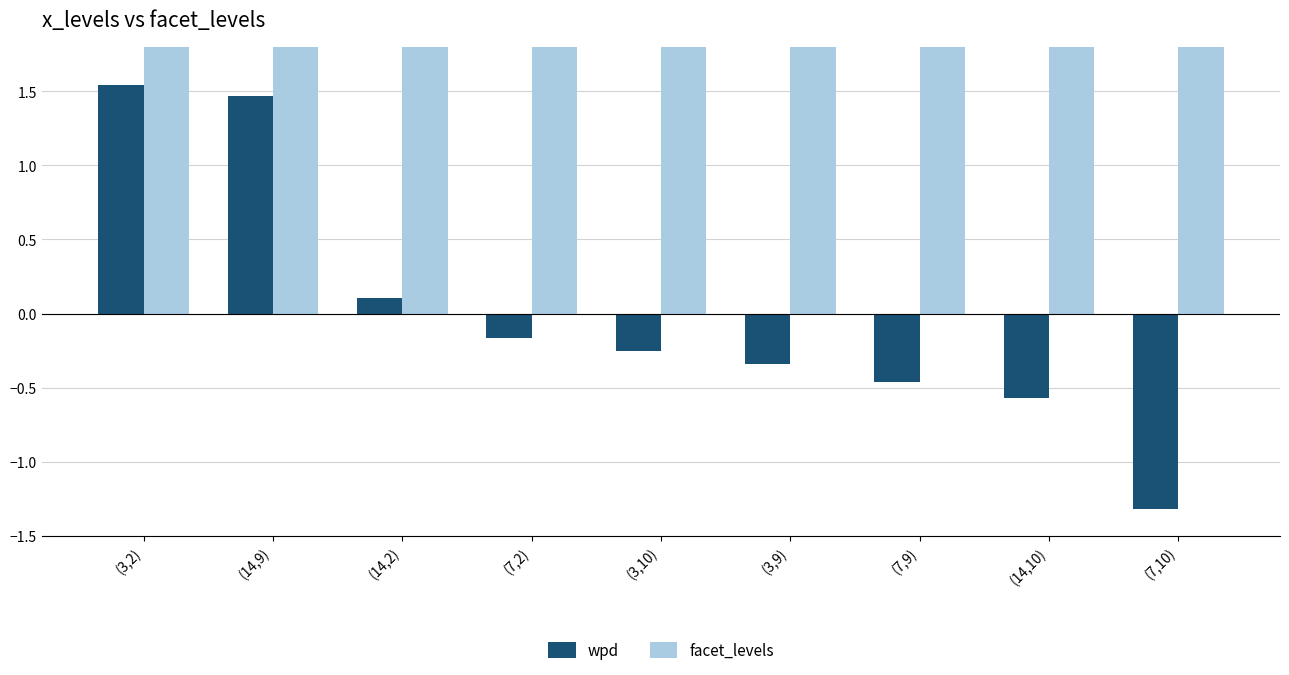

List the series in order of their overall mean, lowest first.

wpd, facet_levels